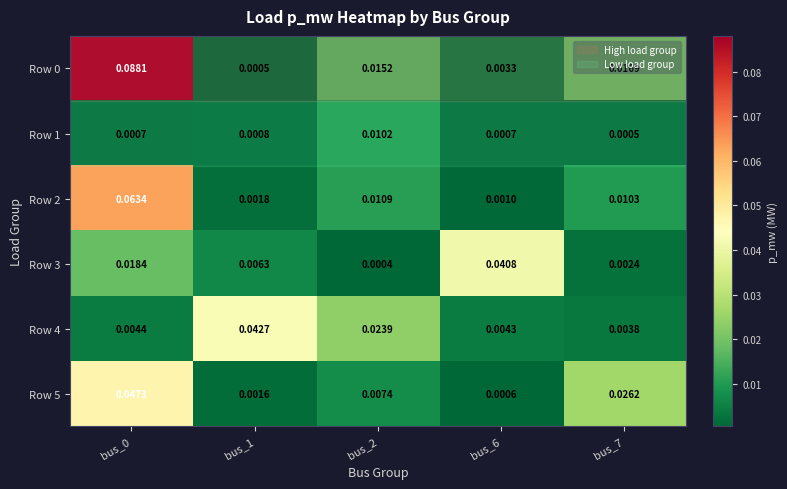

Is the value of Row 1 at bus_0 greater than the value of Row 0 at bus_6?

No